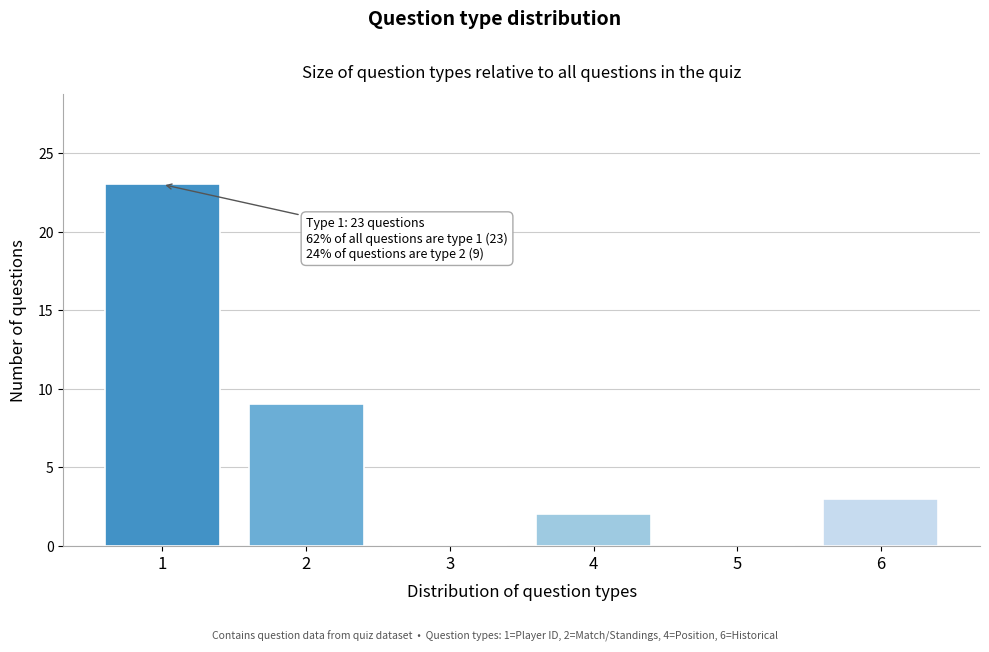

Reading left to right, what are all the values shown in this chart?

1=23	2=9	3=0	4=2	5=0	6=3